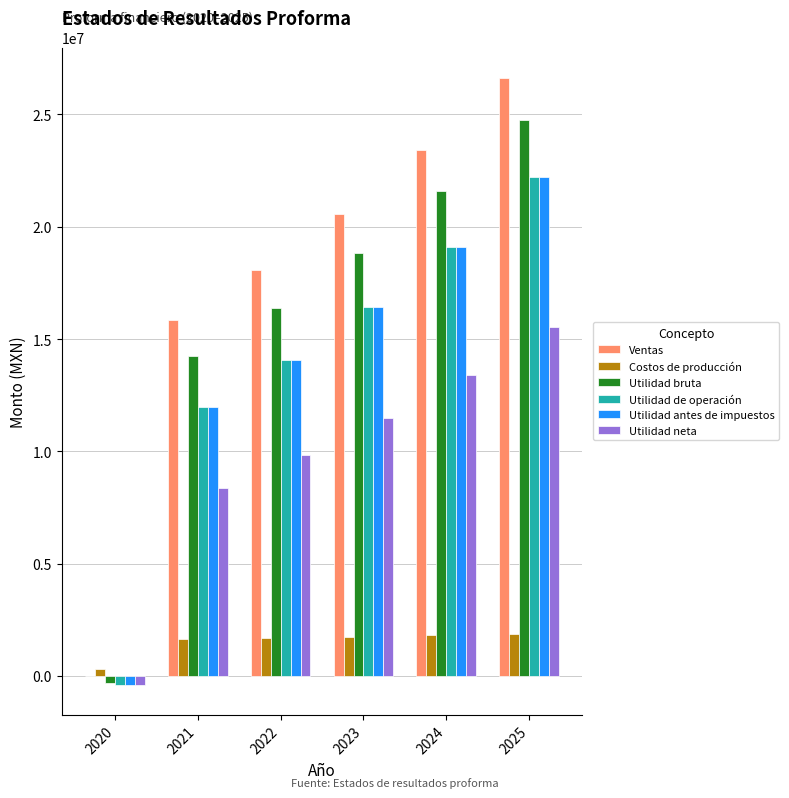

Is the value of Ventas at 2021 greater than the value of Utilidad antes de impuestos at 2020?

Yes